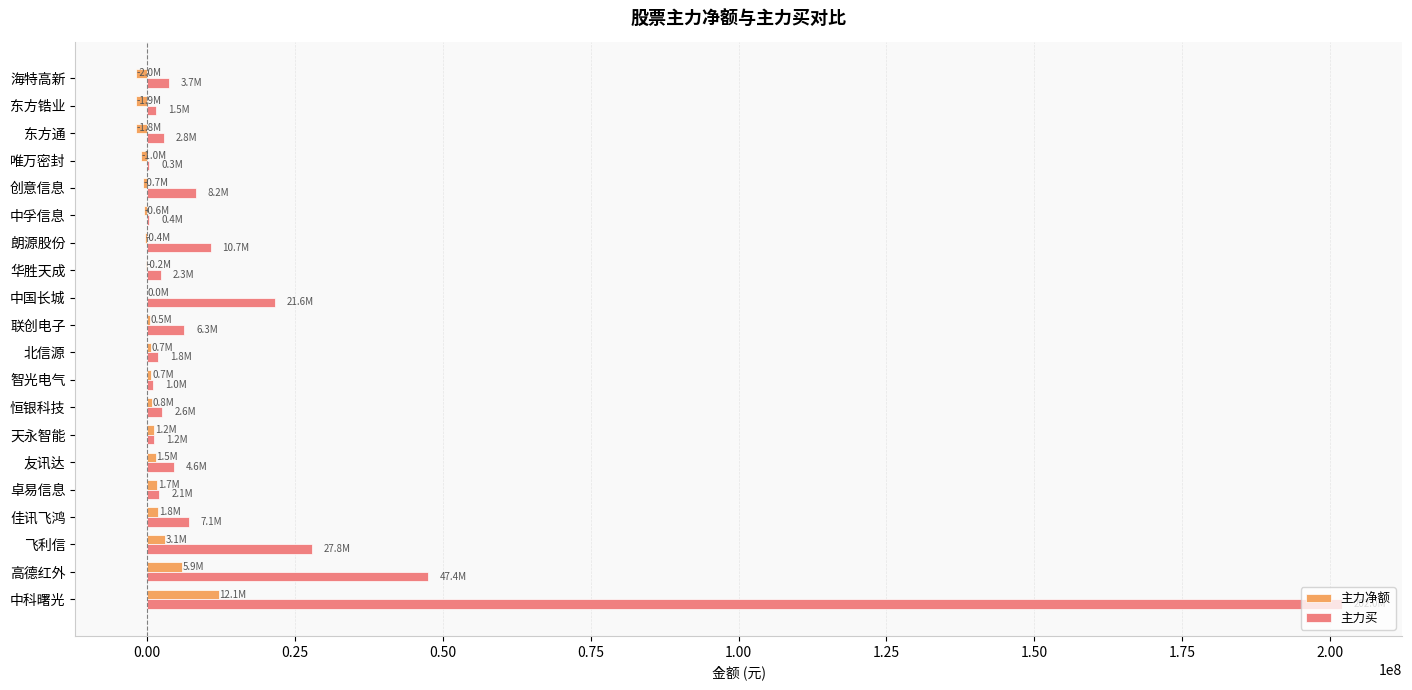

Which series changed the most between 中科曙光 and 友讯达?

主力买